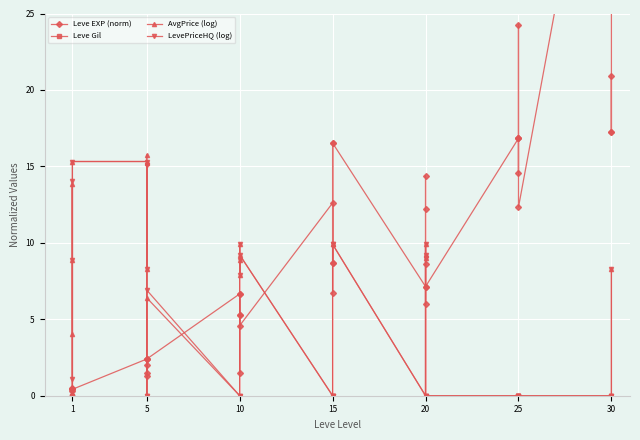

The AvgPrice (log) series shows 8.5 at 5. True or false?

False